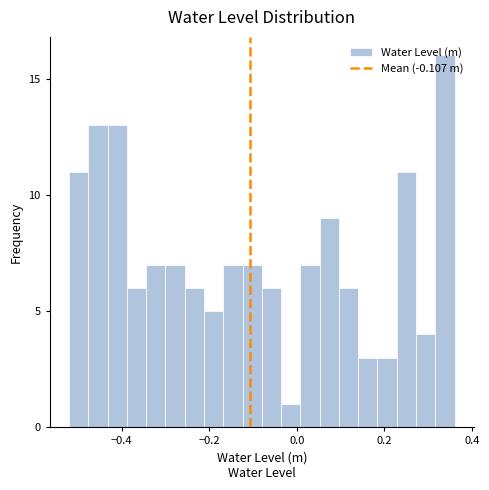

Read against the x-axis, roughly where is the centre of the tallest bar?

0.34